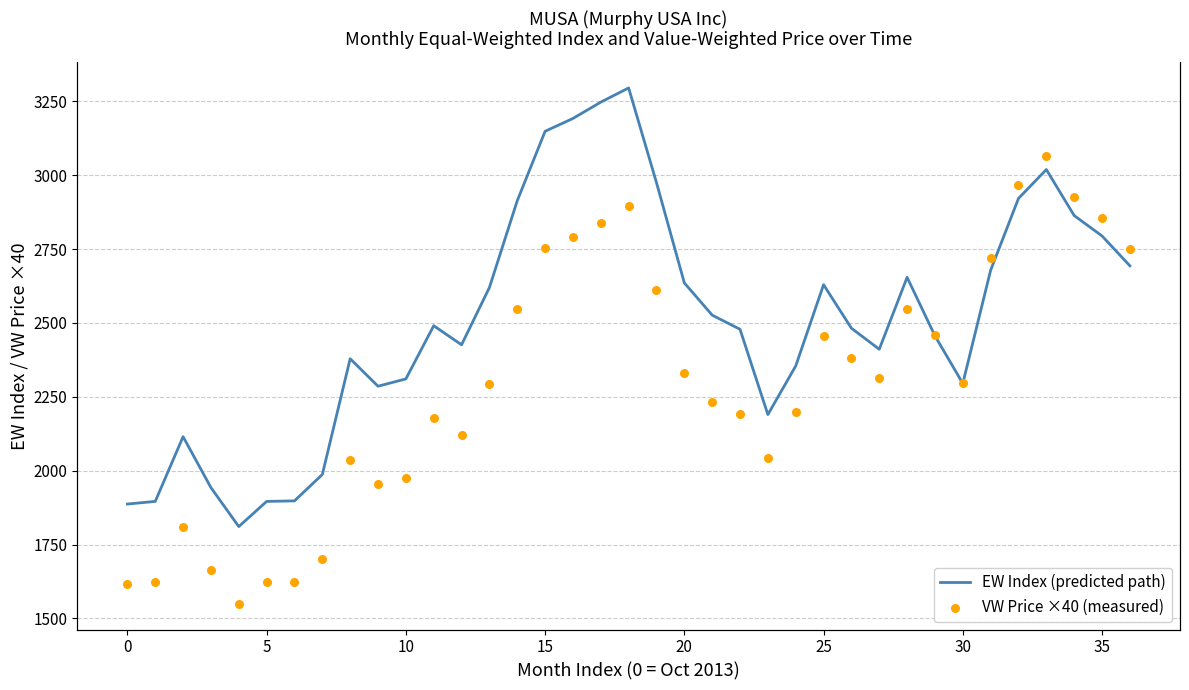

Which series reaches the minimum Y coordinate?

VW Price ×40 (measured)